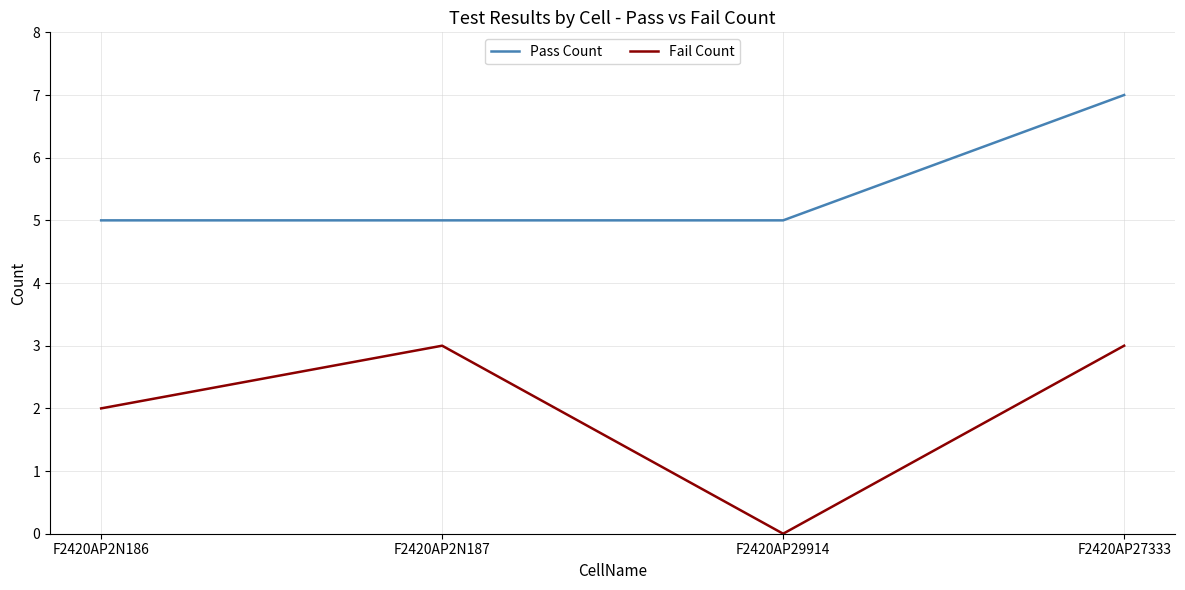

Which series has the largest range (max minus min)?

Fail Count